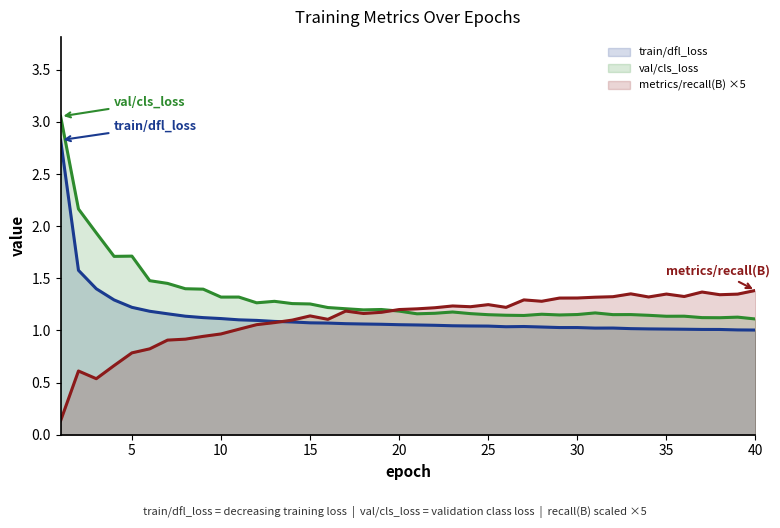

In metrics/recall(B), how many points are higher than both neighbors (excluding endpoints)?

9